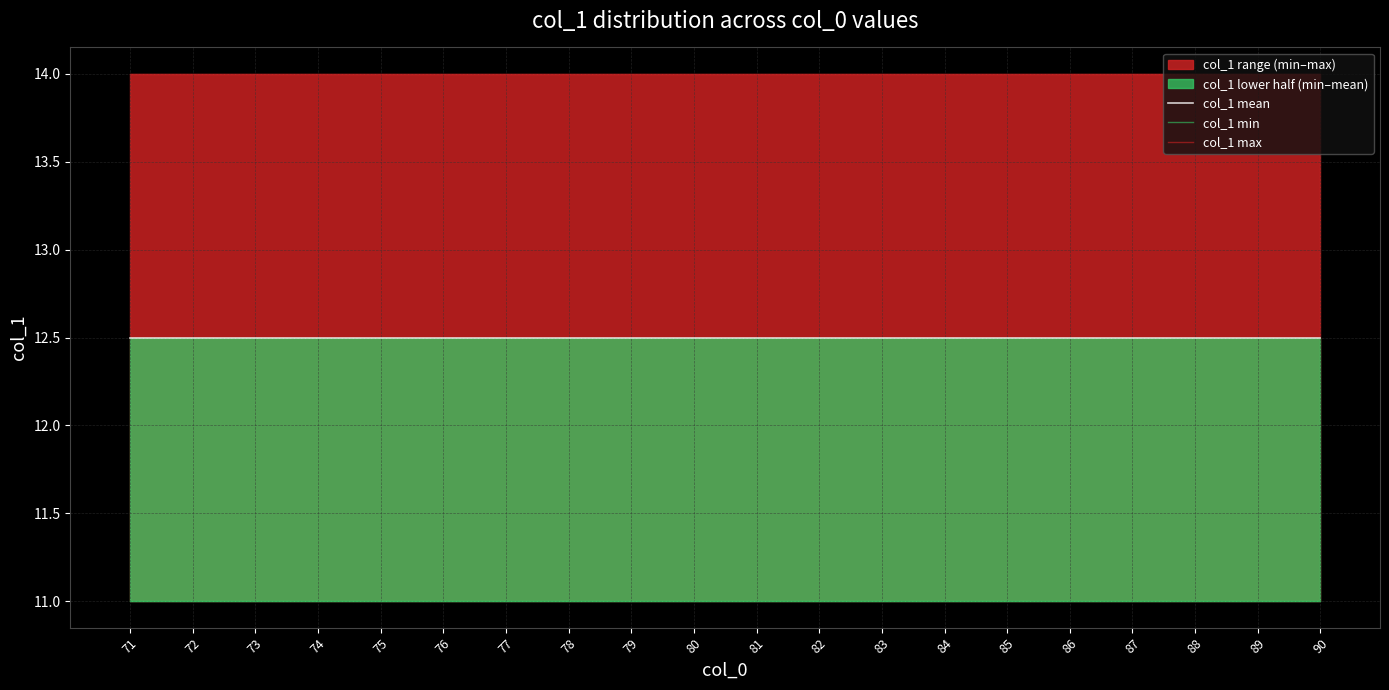

The col_1 mean series shows 17.1 at 75. True or false?

False